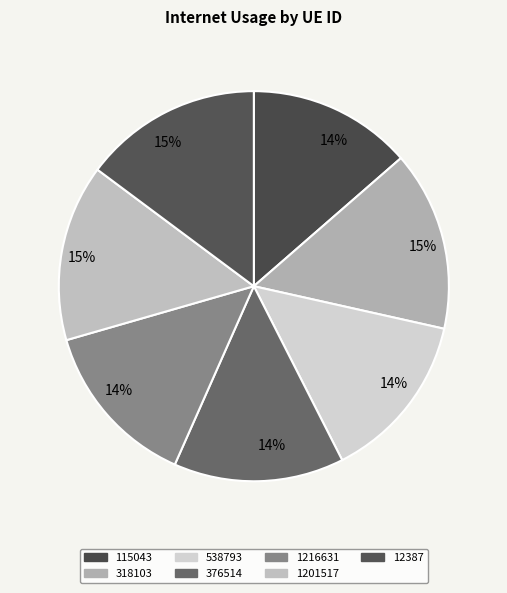

The 1201517 slice represents 23% of the pie. True or false?

False